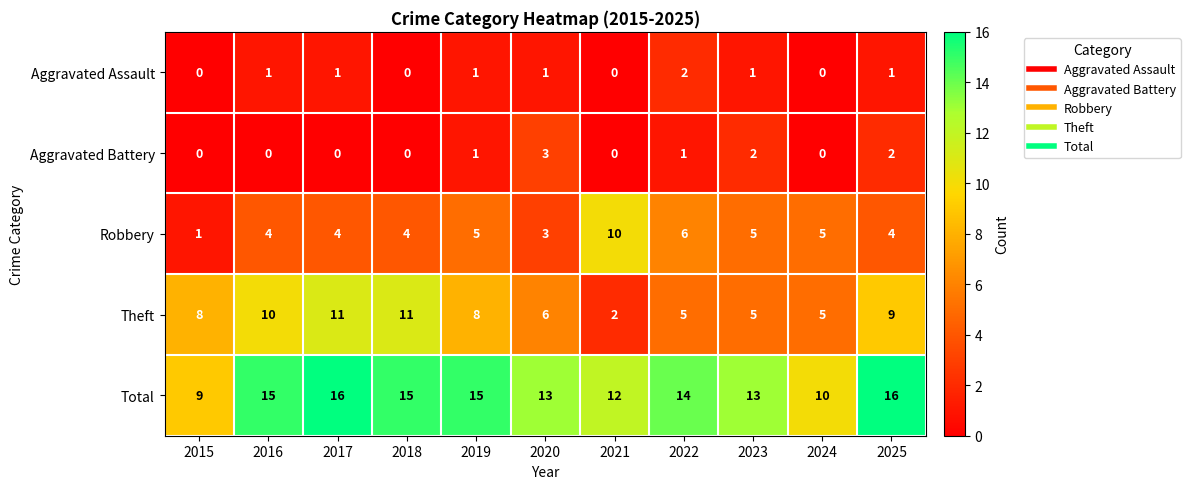

Count the number of data series in this chart.

5